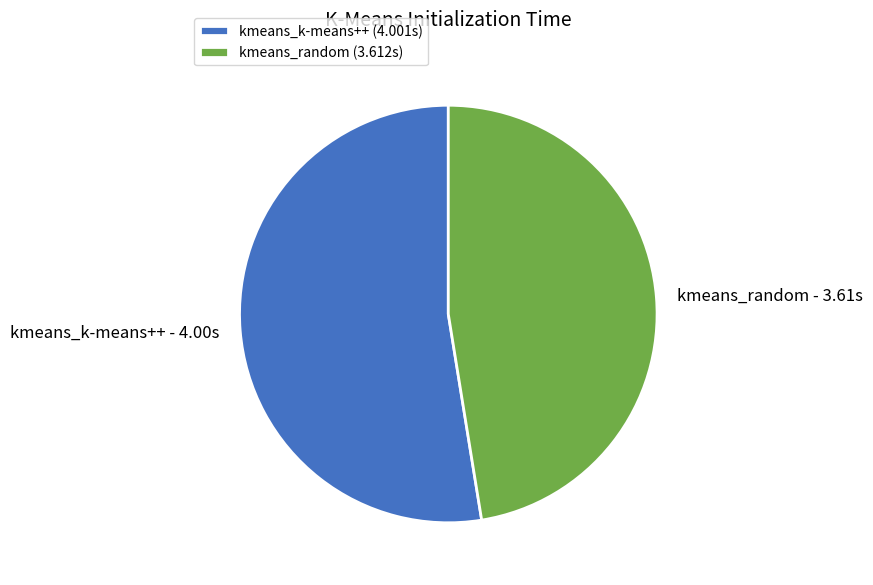

Which slice is the largest?

kmeans_k-means++